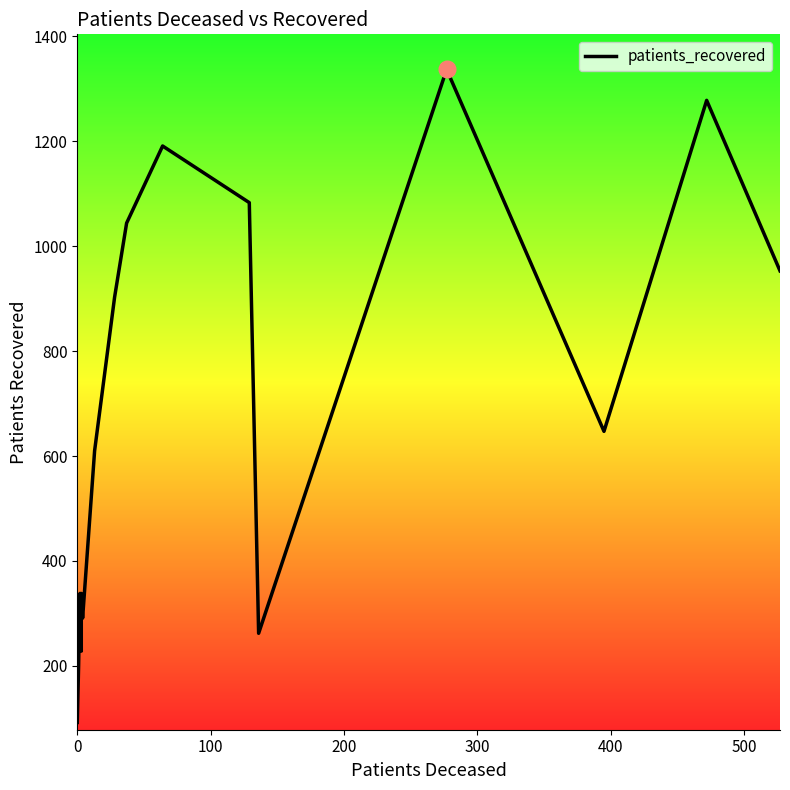

Is it true that the value at 13 is 978?

False